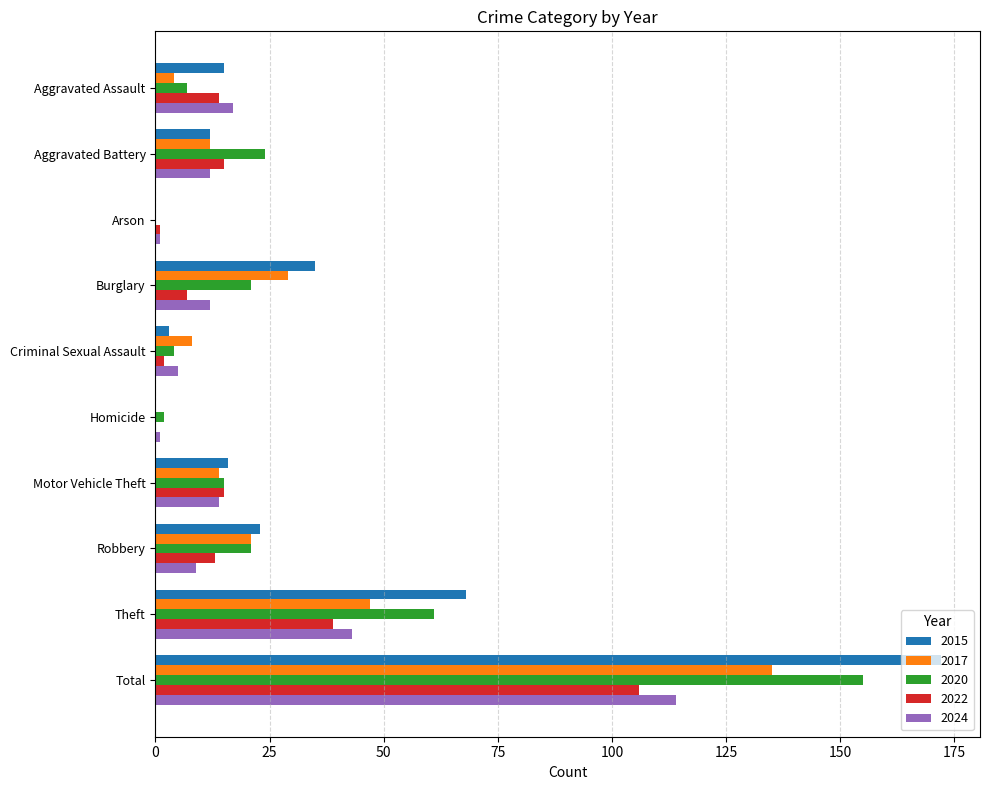

Where is 2015 nearest to the value 86?

Theft